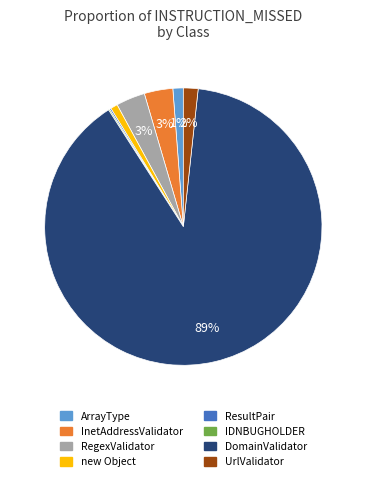

Does any single category account for the majority?

Yes